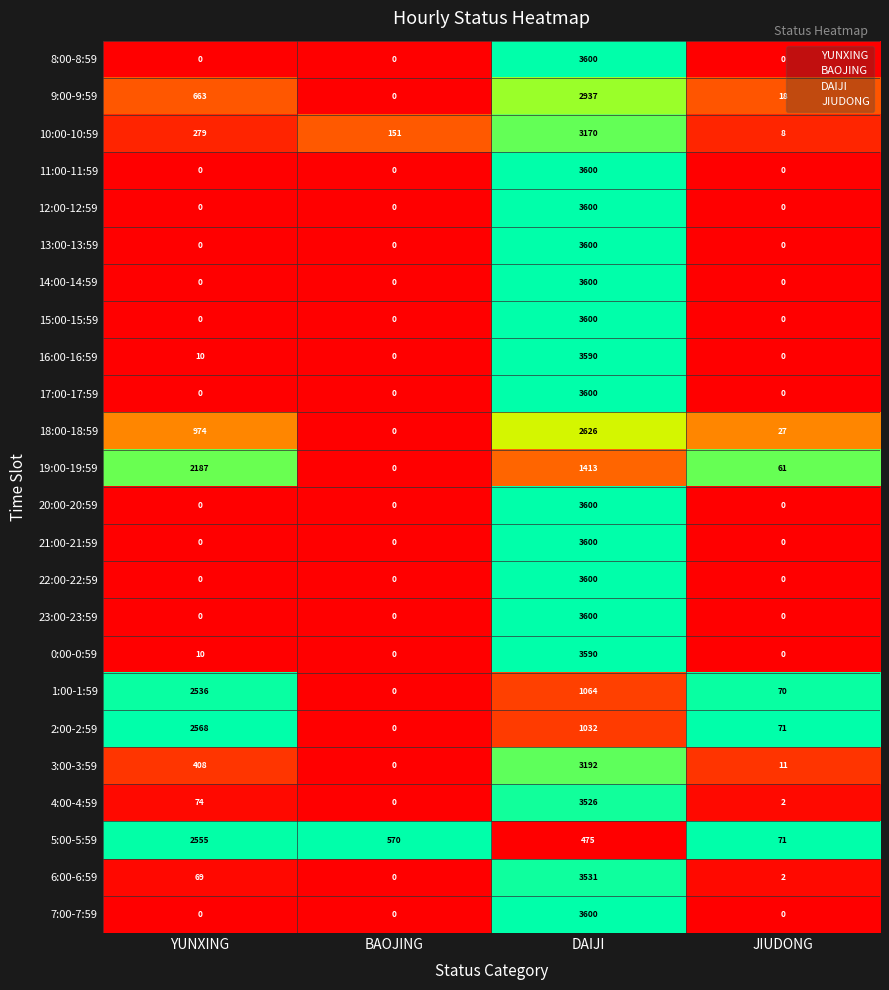

What is the total value across all series at JIUDONG?

341